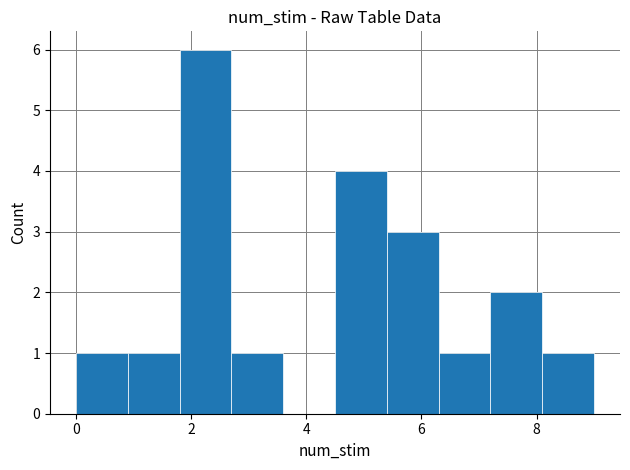

Over which range of the x-axis is the bar tallest?

1.8 to 2.7